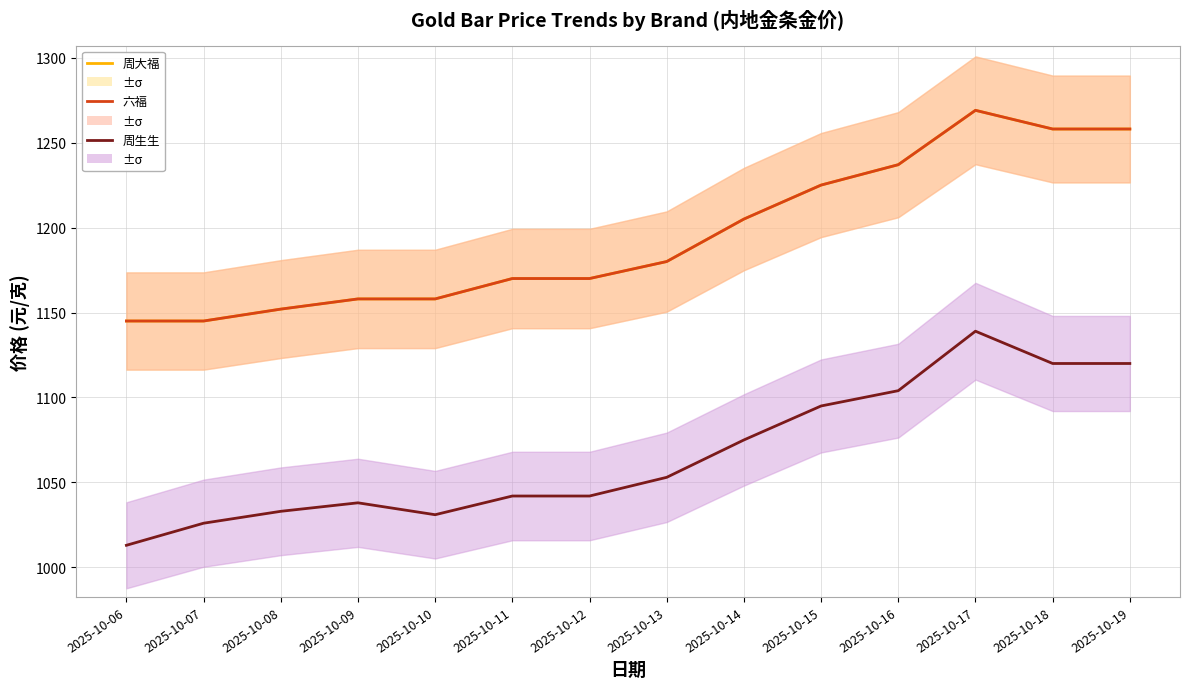

True or false: 周大福 and 六福 cross at least once.

False